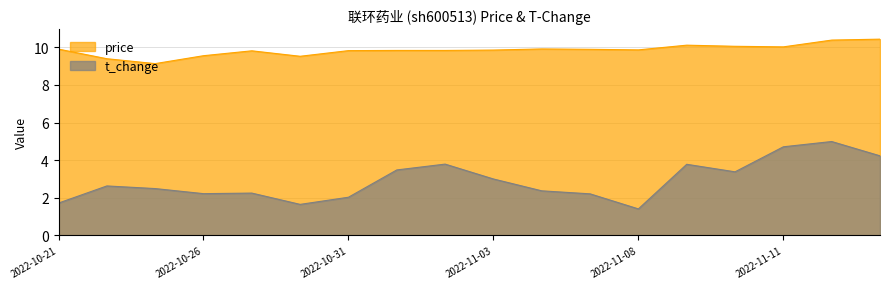

What value does the t_change series have at 2022-11-14?

5.0